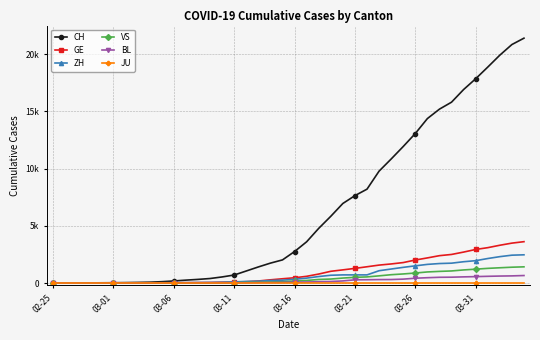

How many series are shown in this chart?

6